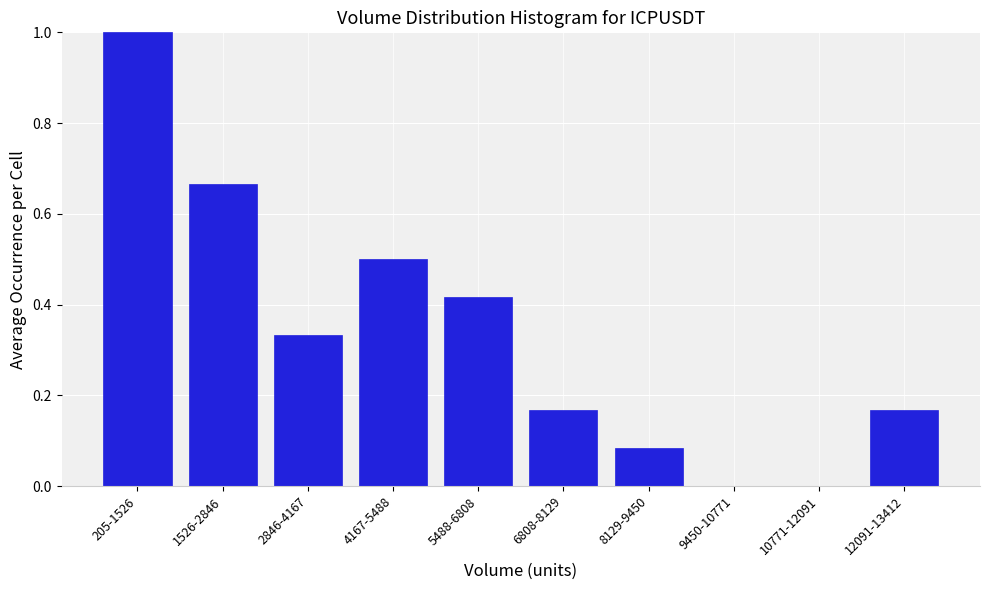

Which label corresponds to the largest value in the chart?

205-1526